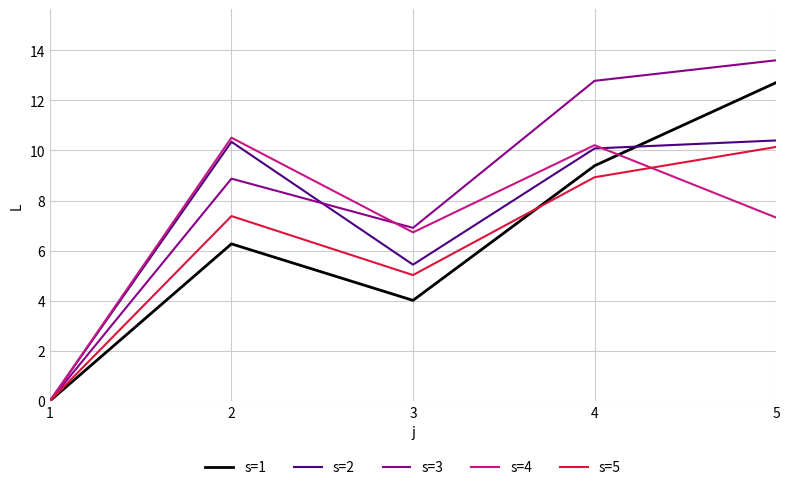

Count the number of categories in the chart.

5